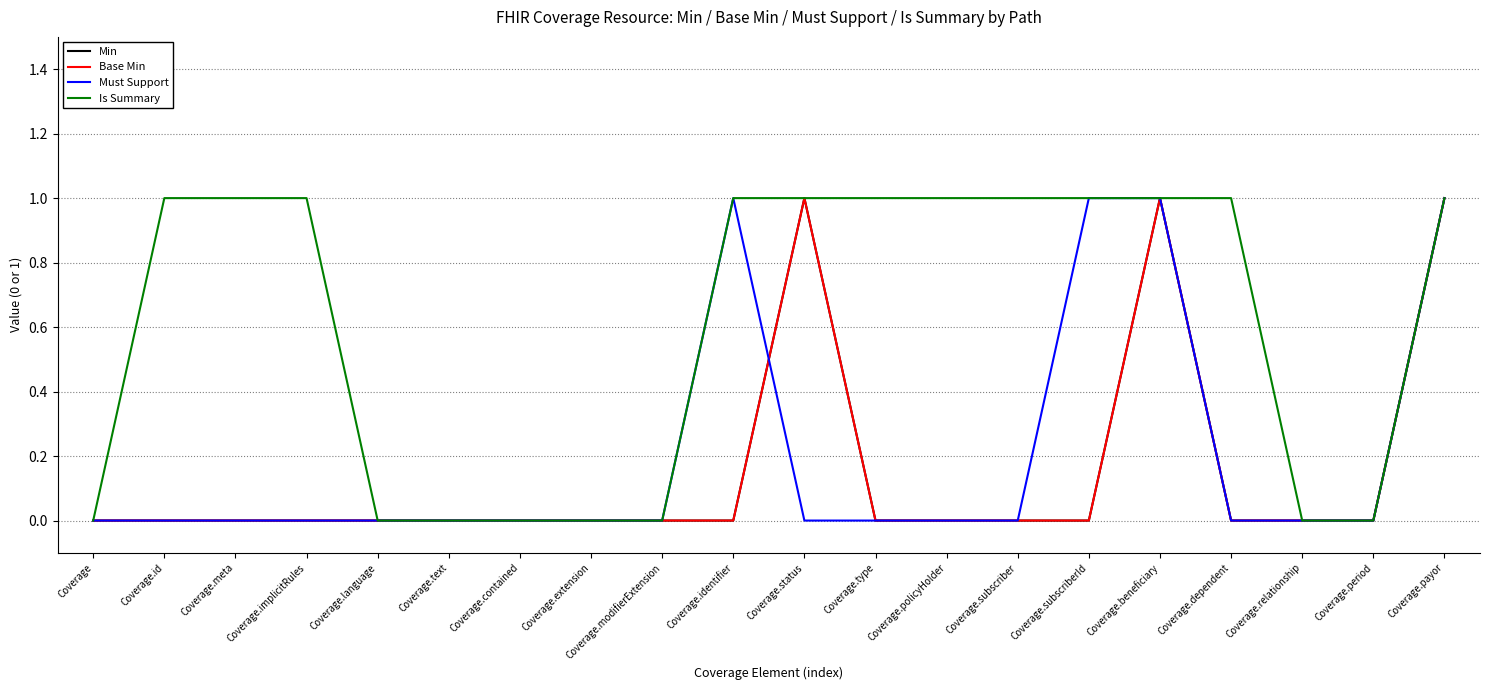

Does the chart have visible grid lines?

Yes